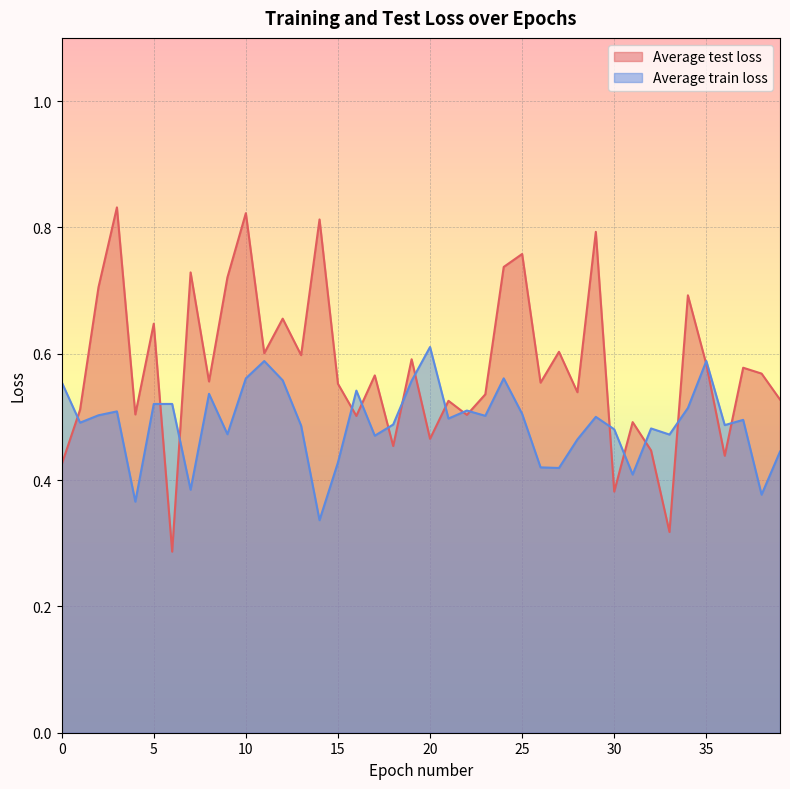

True or false: Average train loss has a value of 0.5 at 22.

True